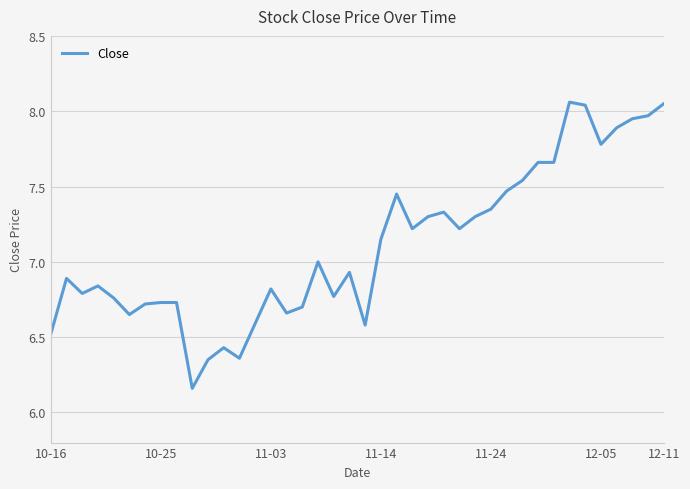

What is the difference between the maximum and minimum values?

1.9